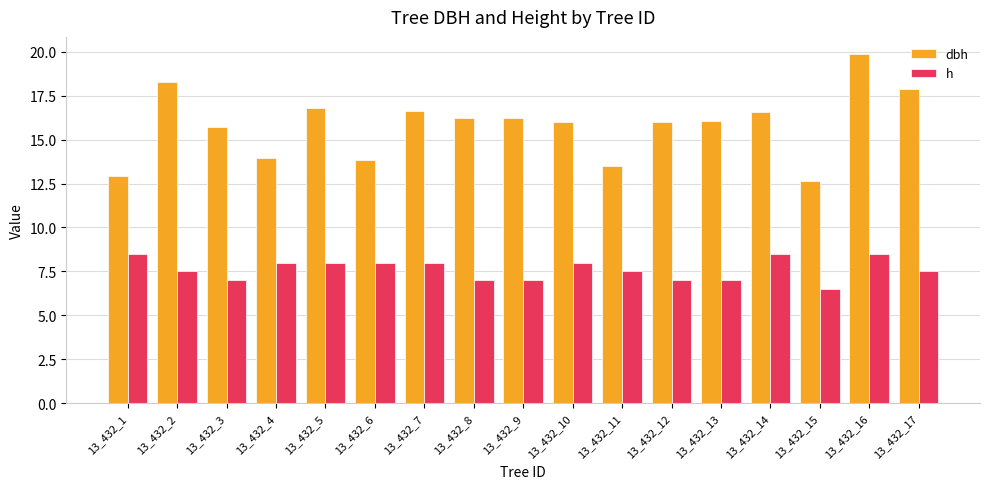

Which category has the lowest value in the h series?

13_432_15